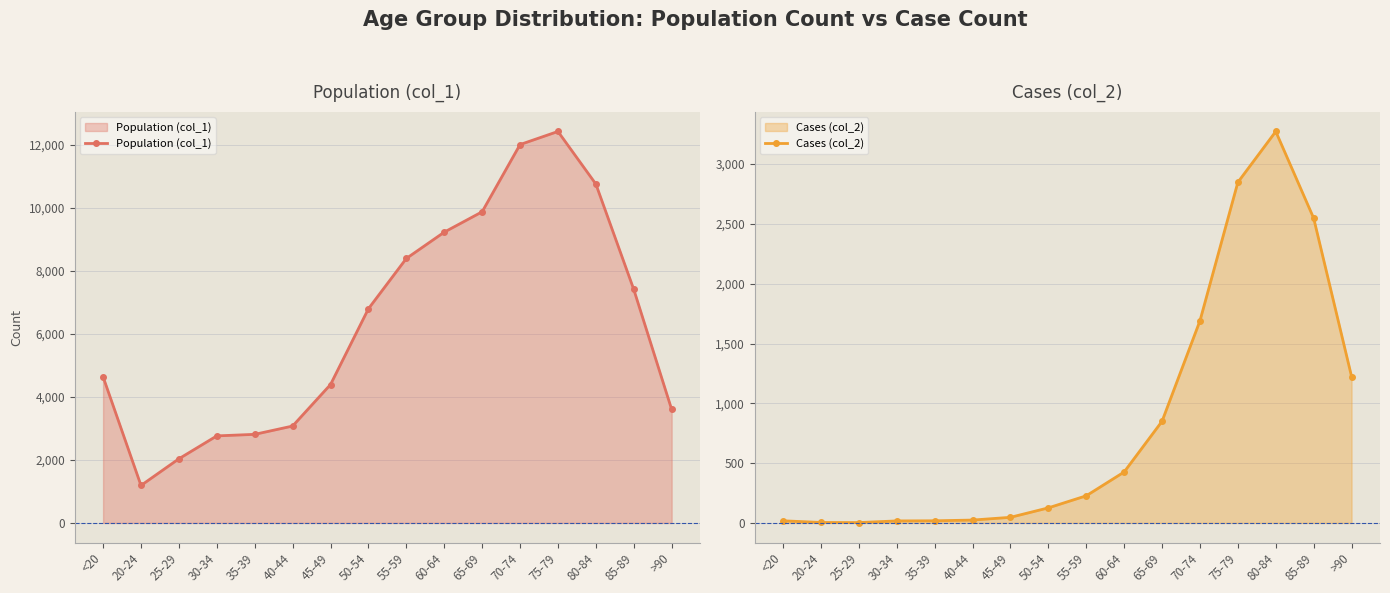

Which label corresponds to the largest value in the chart?

75-79